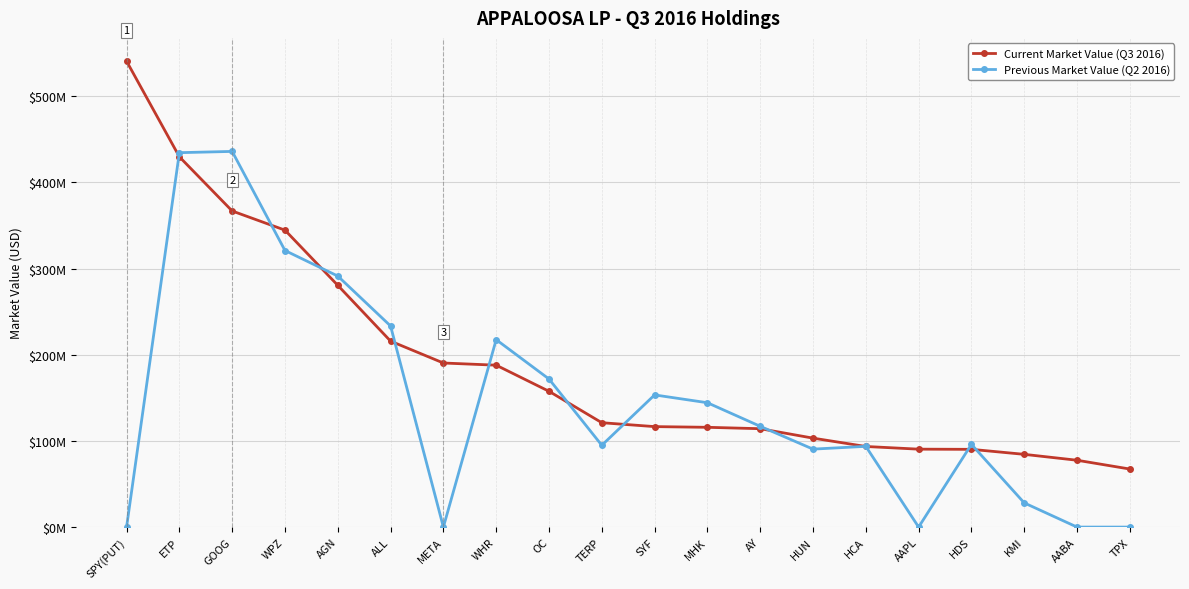

Between which two adjacent categories do Current Market Value (Q3 2016) and Previous Market Value (Q2 2016) first intersect?

SPY(PUT) and ETP